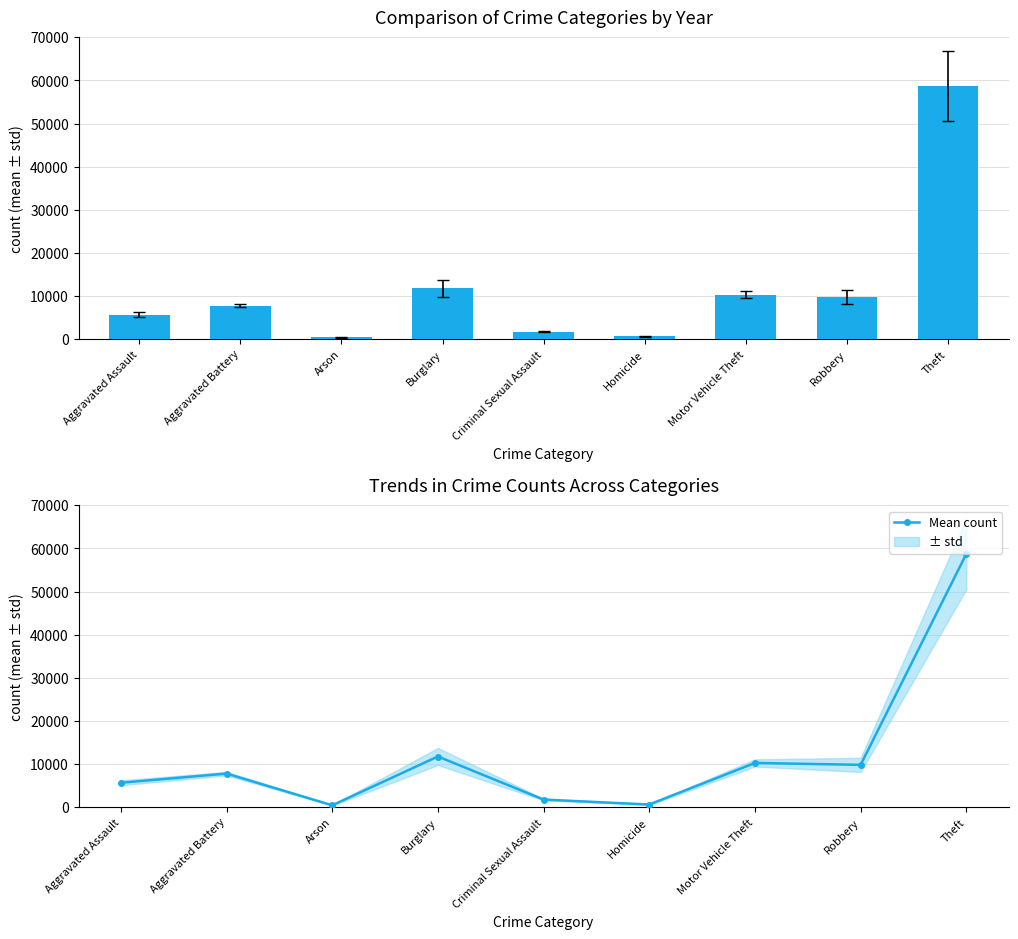

True or false: the data shows 5681.5 at Aggravated Assault.

True